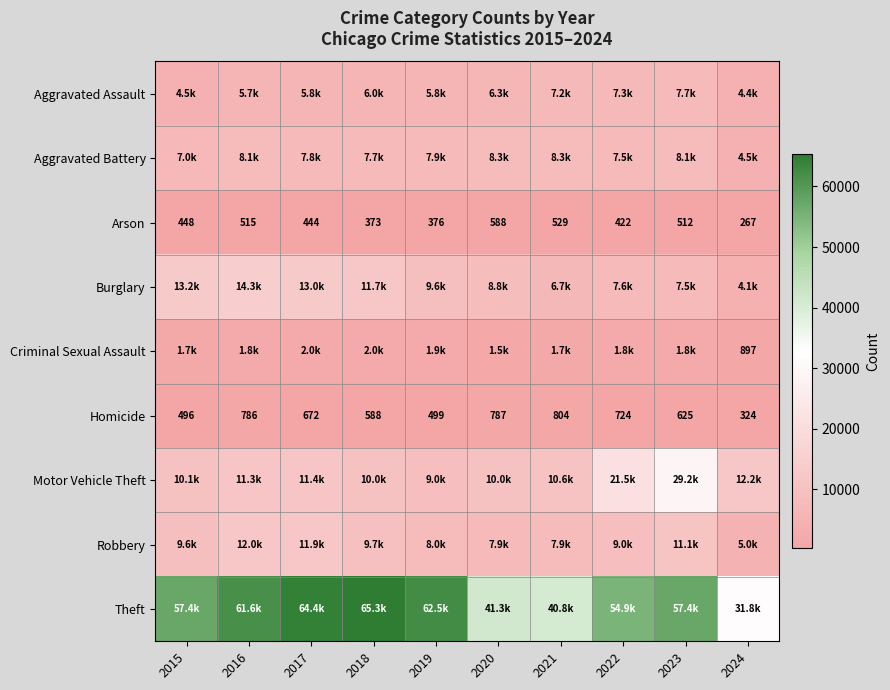

At which label is Arson closest to 427?

2022